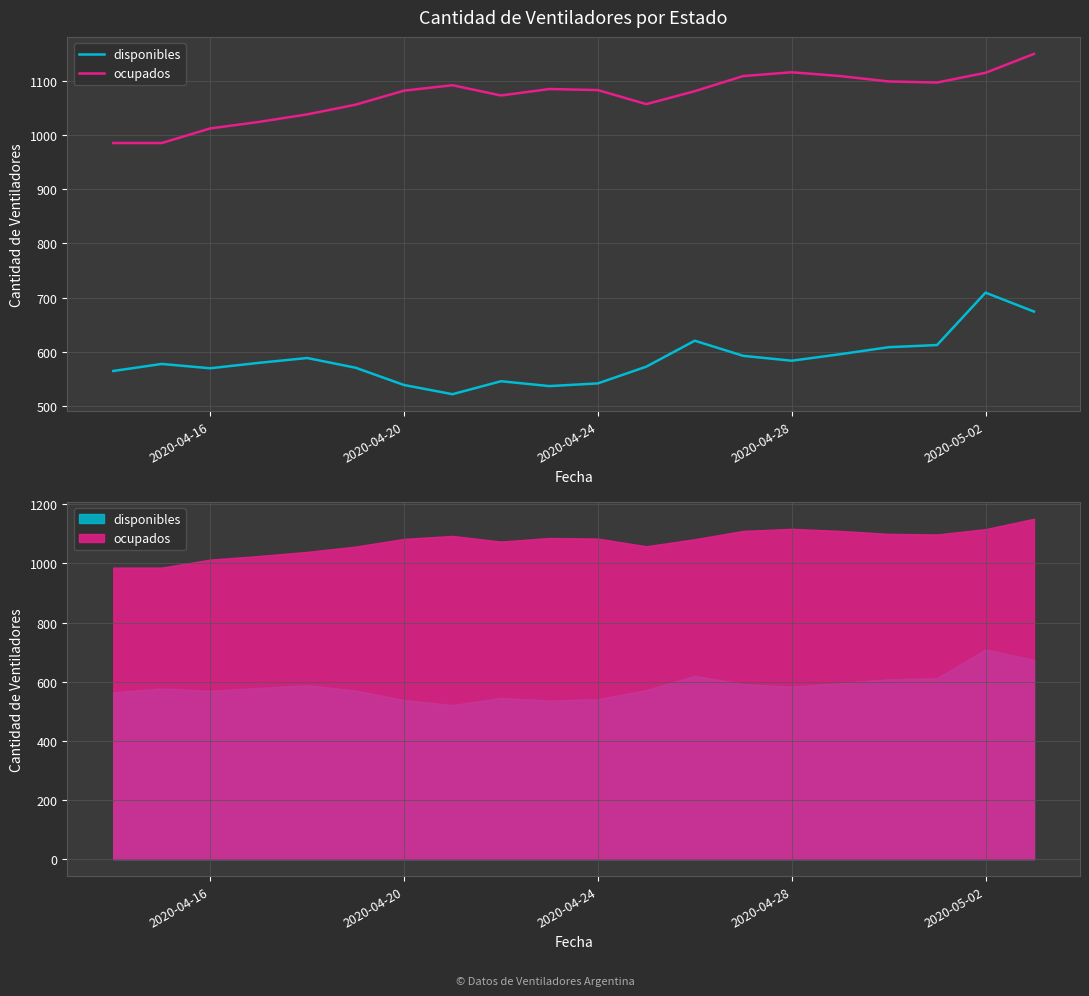

Is the value of disponibles at 2020-04-20 greater than the value of ocupados at 2020-04-16?

No